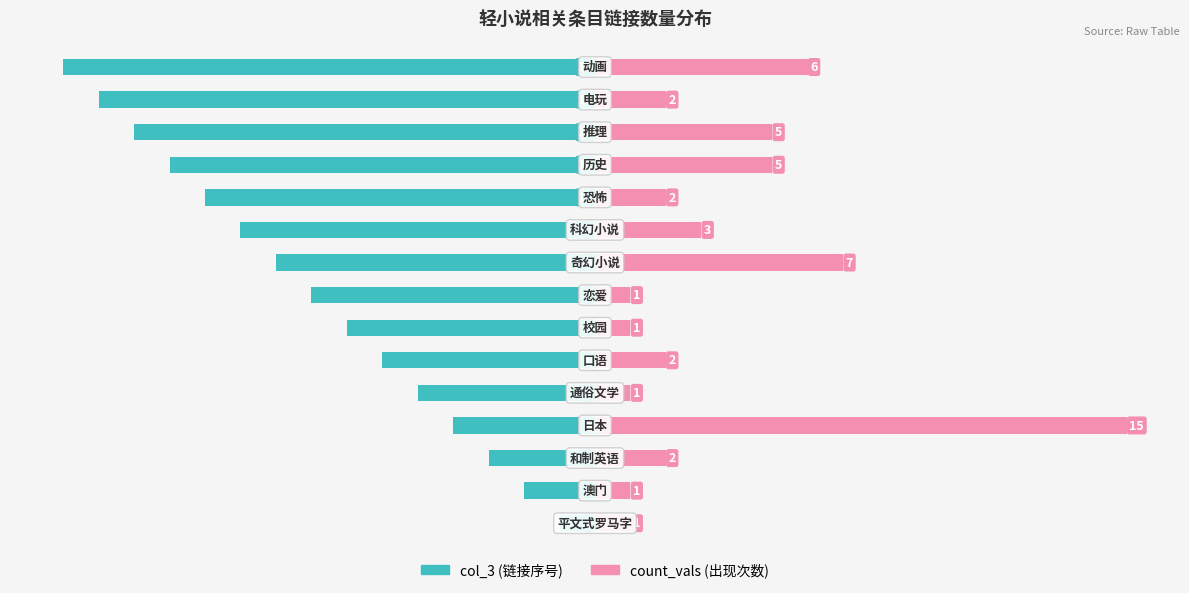

Between 12 and 14, which series saw the biggest shift?

col_3